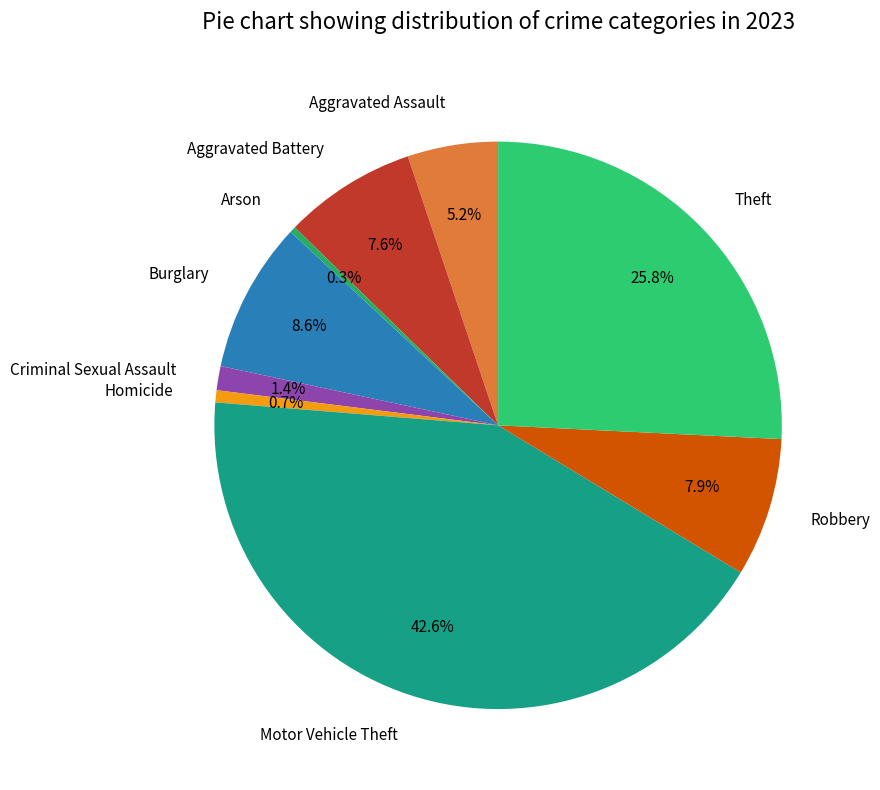

What portion of the pie excludes Aggravated Assault?

94.8%